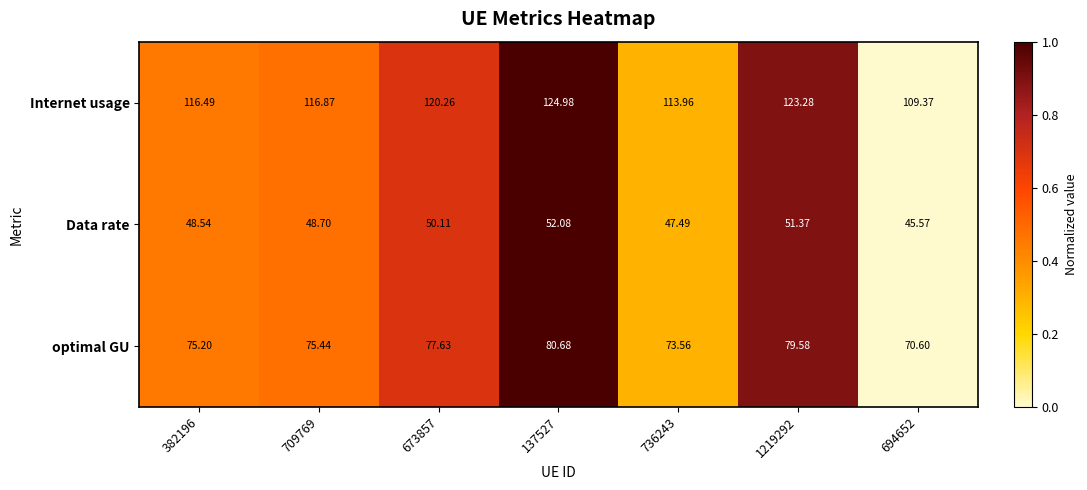

Between 673857 and 694652, which series saw the biggest shift?

Internet usage